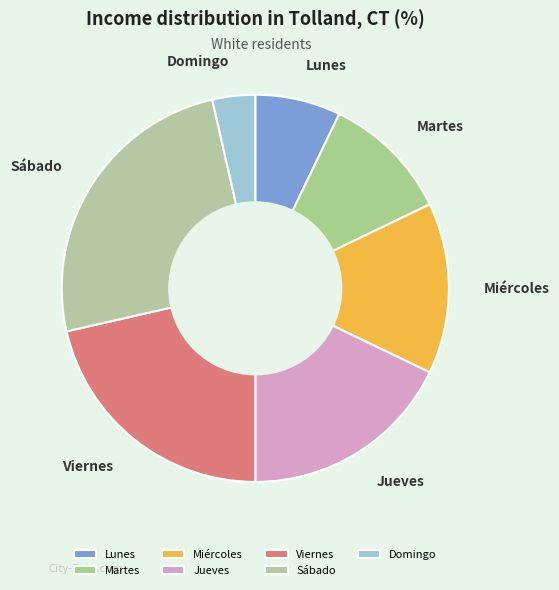

Is it true that Lunes is 1% of the pie?

False